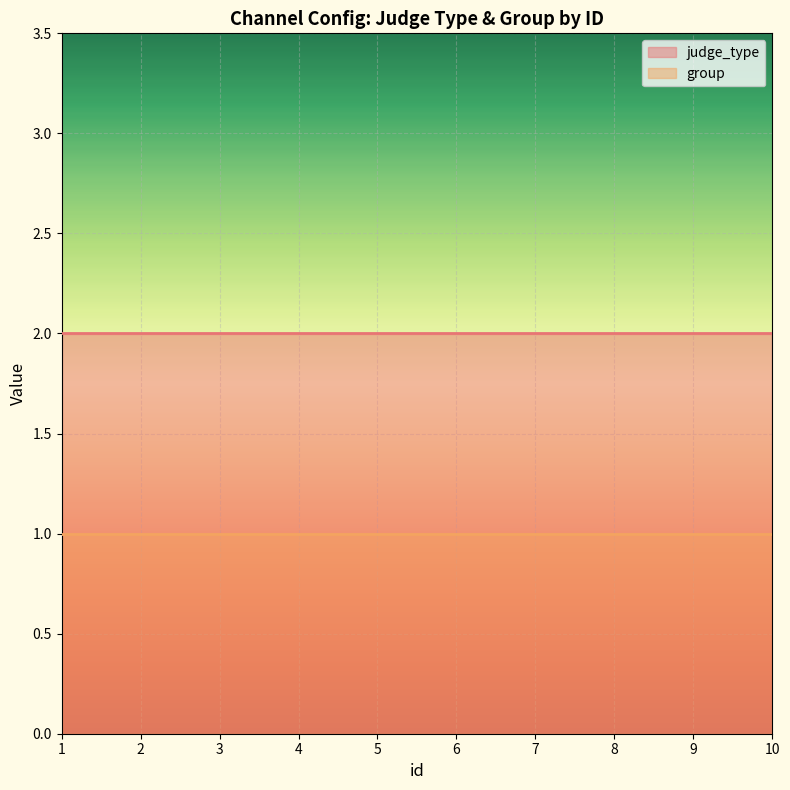

Rank the series by their average value, from highest to lowest.

judge_type, group